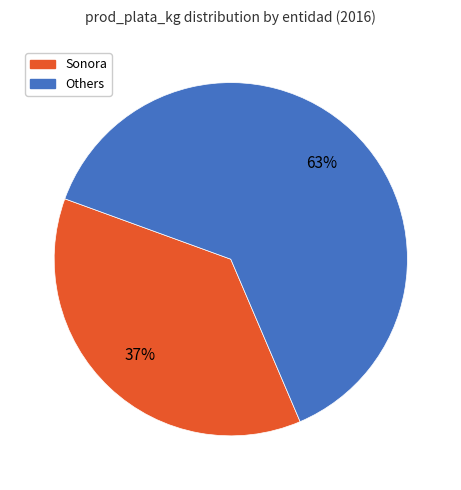

To the nearest percent, what is the average slice percentage?

50%